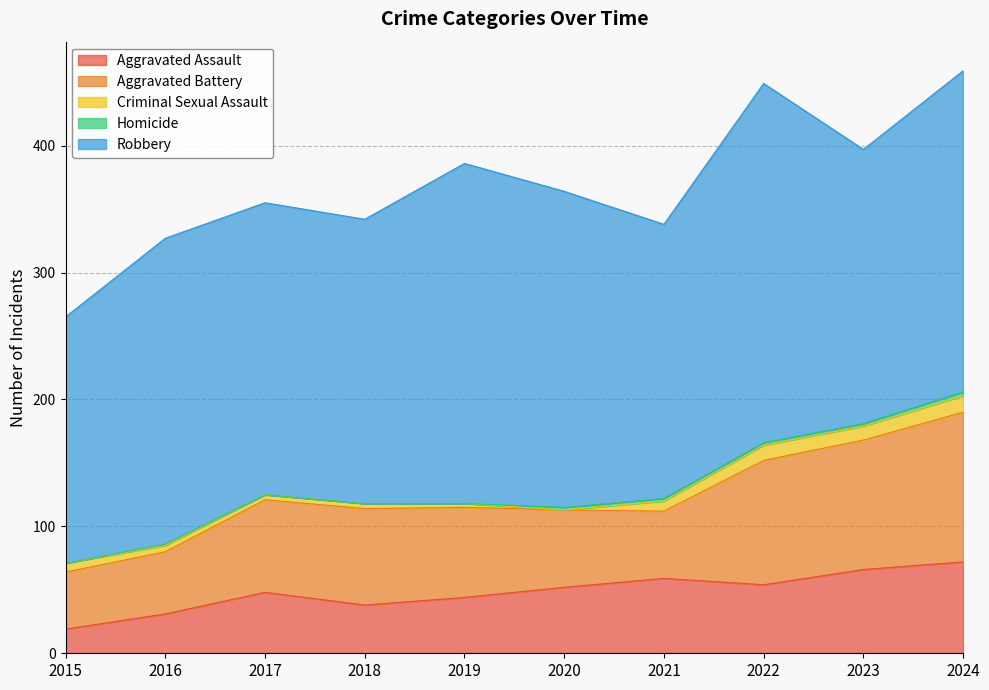

Reading left to right, extract all data points from this chart.

Aggravated Assault: 19	31	48	38	44	52	59	54	66	72
Aggravated Battery: 45	49	73	76	71	61	53	98	102	118
Criminal Sexual Assault: 7	5	4	4	3	0	8	12	11	13
Homicide: 0	1	0	0	0	2	2	2	2	3
Robbery: 194	241	230	224	268	249	216	283	216	253